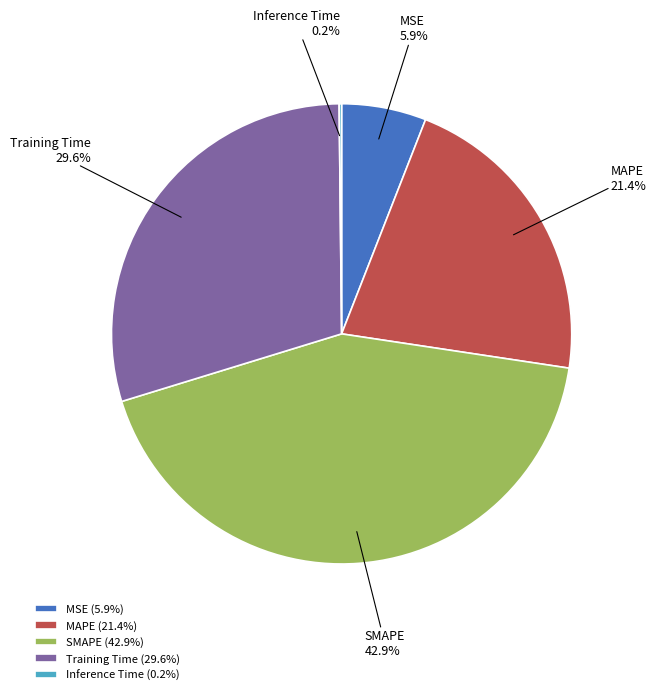

How much of the chart is everything except SMAPE?

57.1%